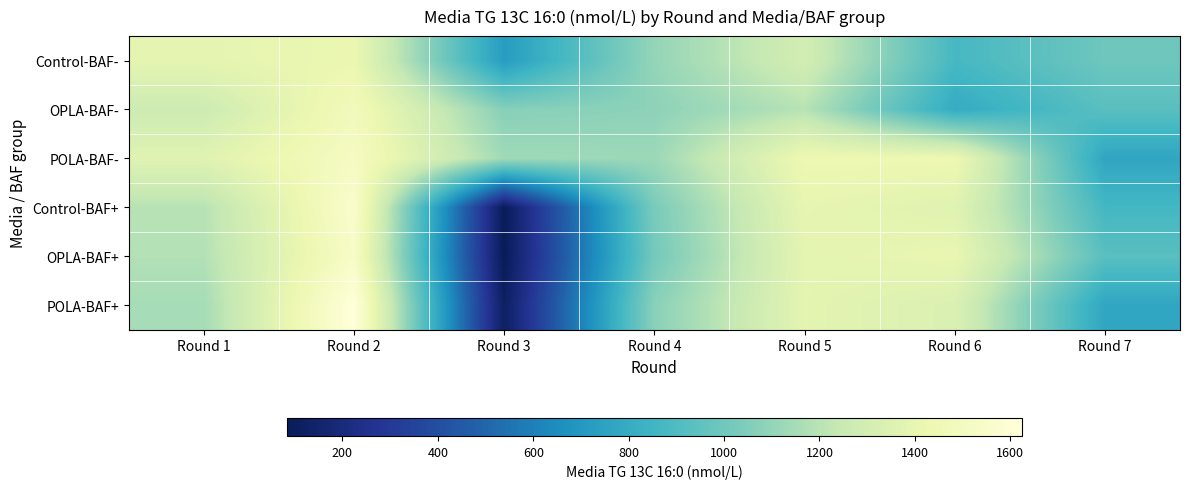

What is the smallest value displayed?

82.7